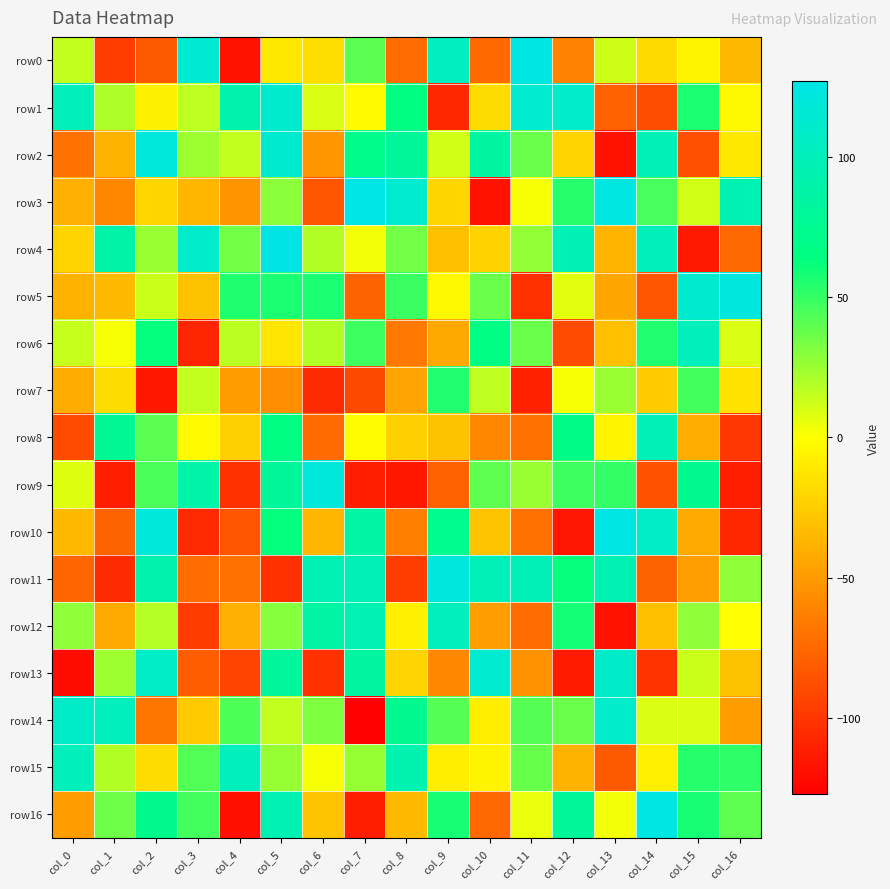

What is the total value across all series at col_11?

72